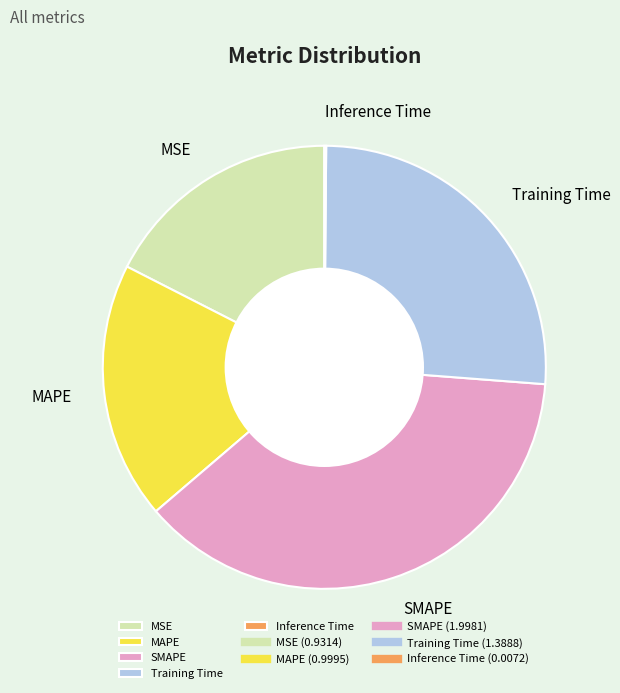

Is it true that SMAPE is 38% of the pie?

True